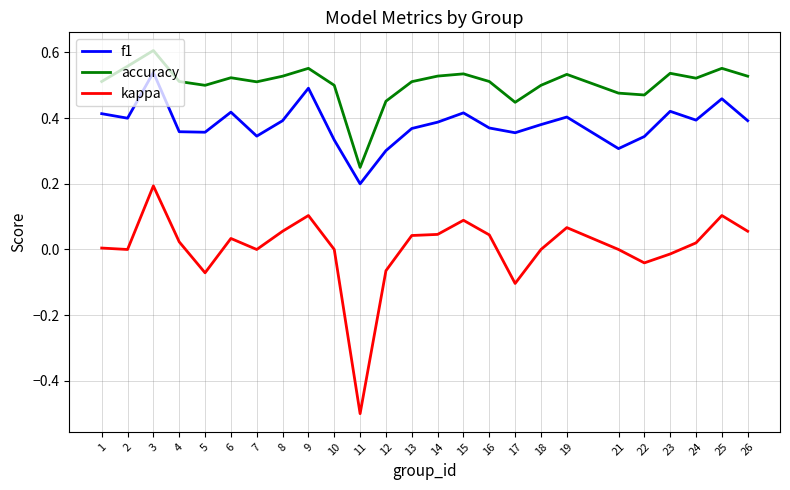

What is the minimum value shown in the chart?

-0.5